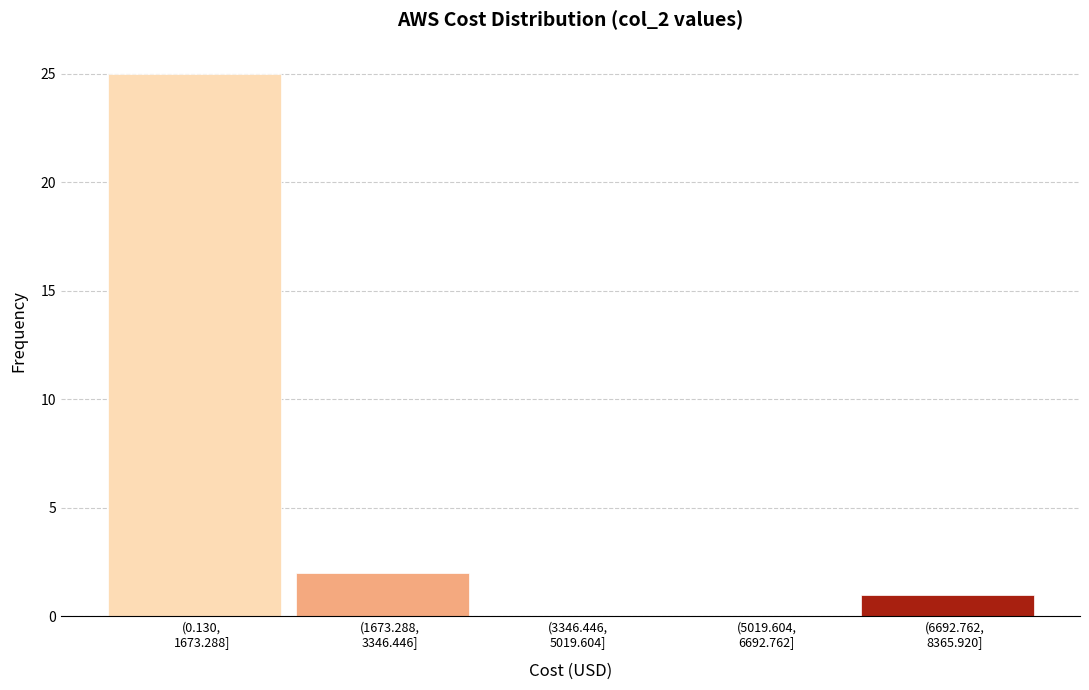

What is the maximum value shown in the chart?

25